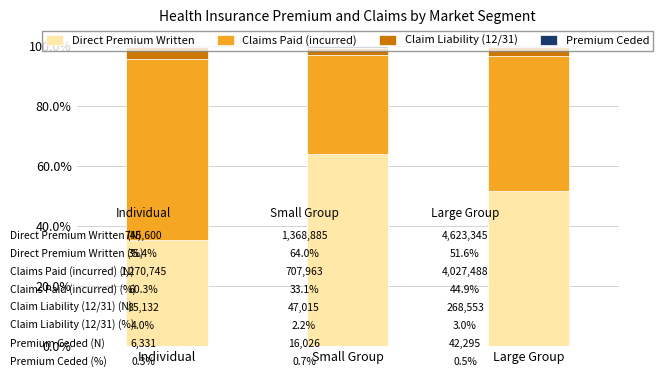

What is the average value of the Direct Premium Written series?

50.3